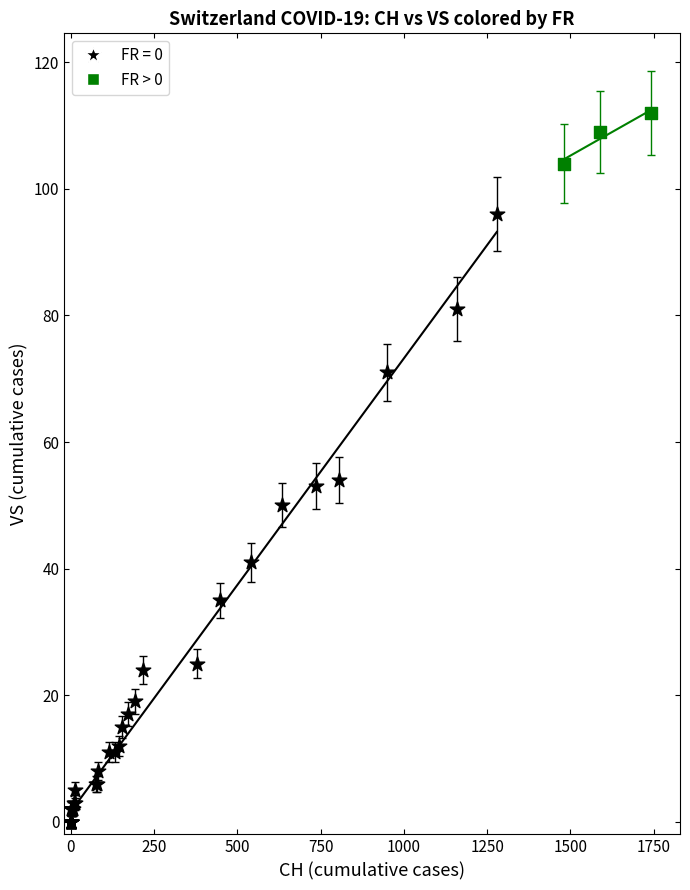

Which series contains the highest Y value?

FR > 0